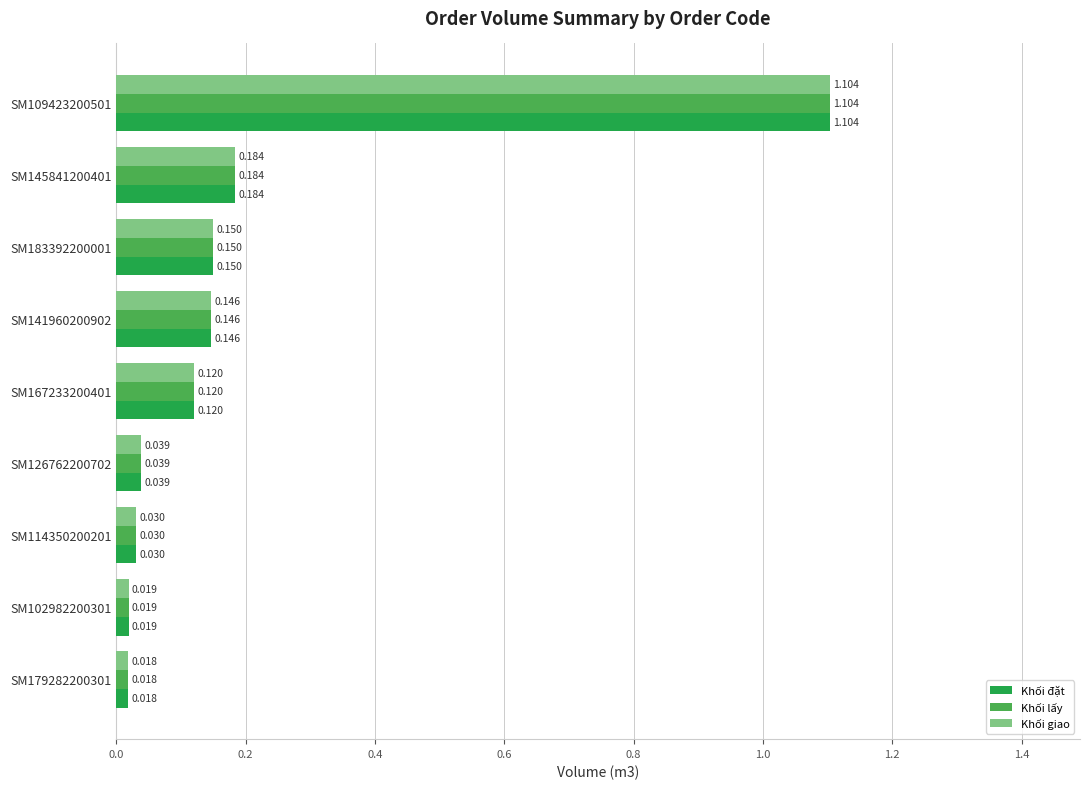

Is the value of Khối giao at SM145841200401 greater than the value of Khối đặt at SM109423200501?

No